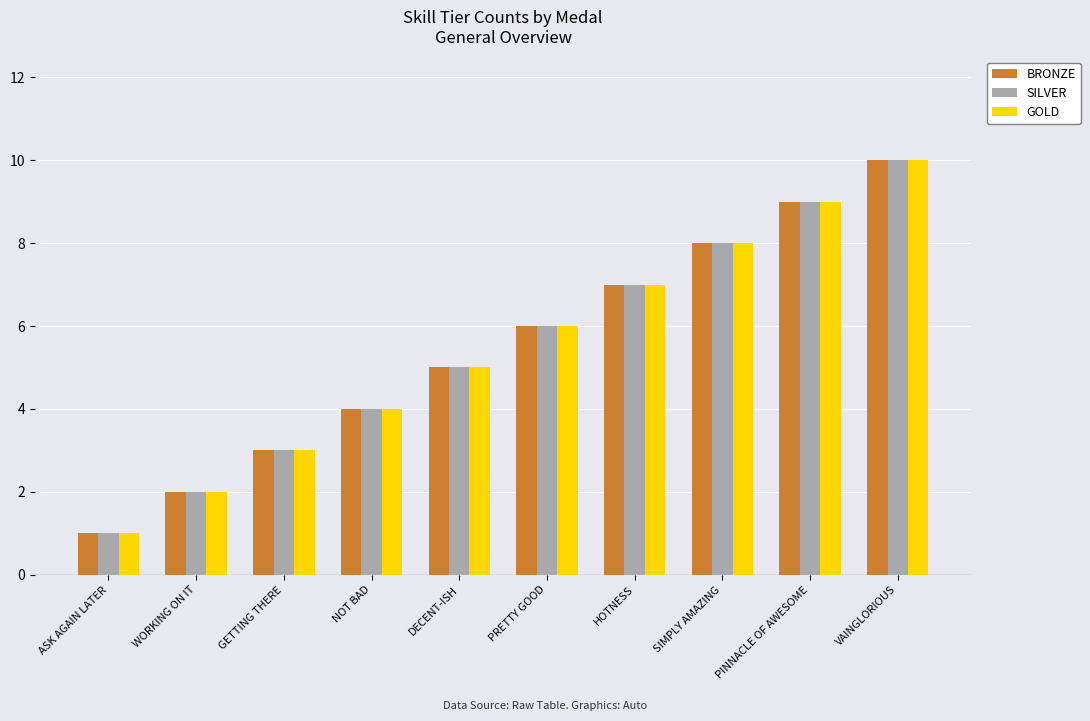

What is the maximum value for BRONZE?

10